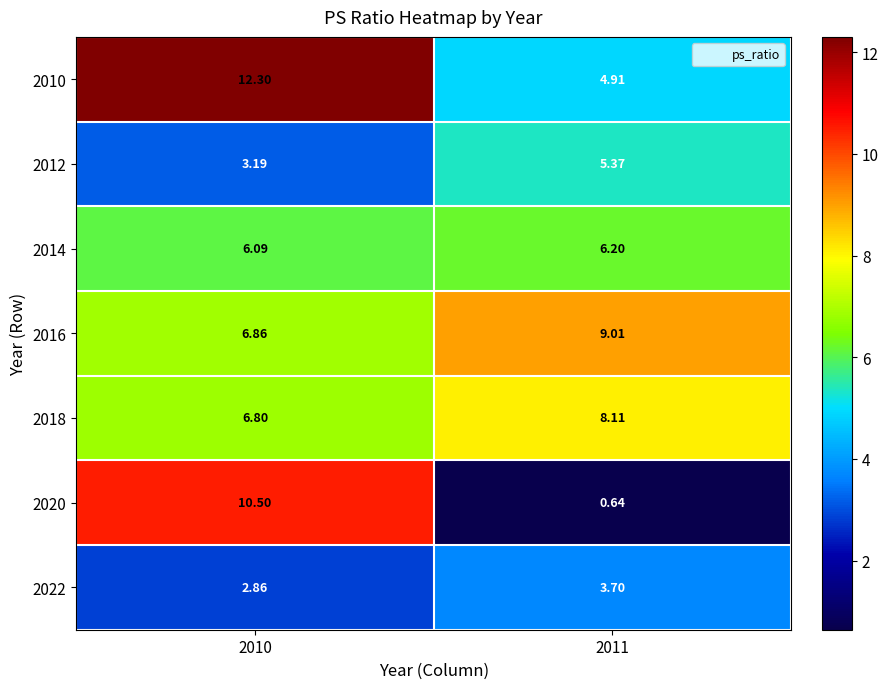

What is the spread (max minus min) of values at 2010?

9.4